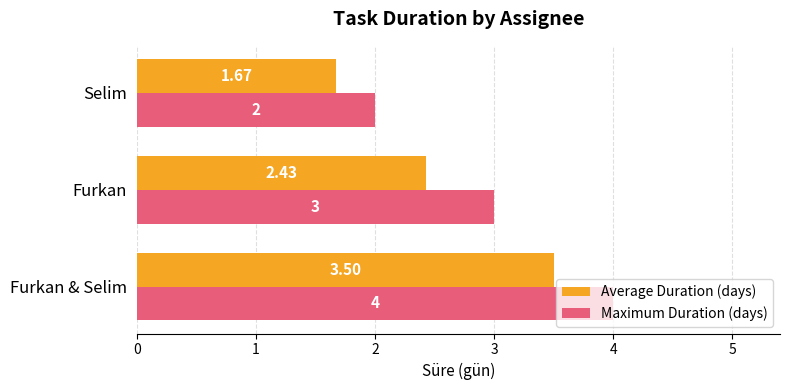

Is the value of Maximum Duration (days) at Selim greater than the value of Average Duration (days) at Selim?

Yes